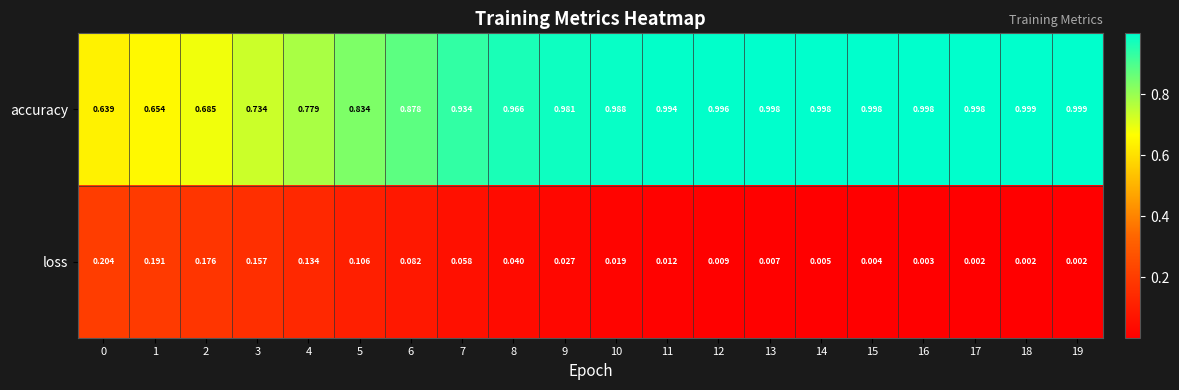

List the series in order of their overall mean, highest first.

accuracy, loss